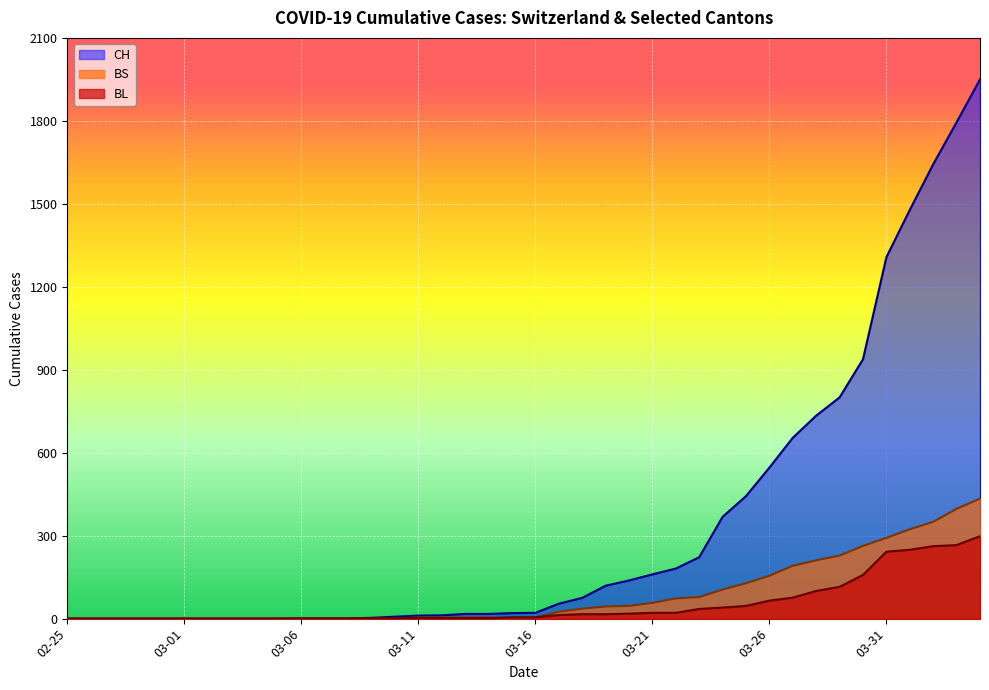

Which series has the widest spread of values?

CH